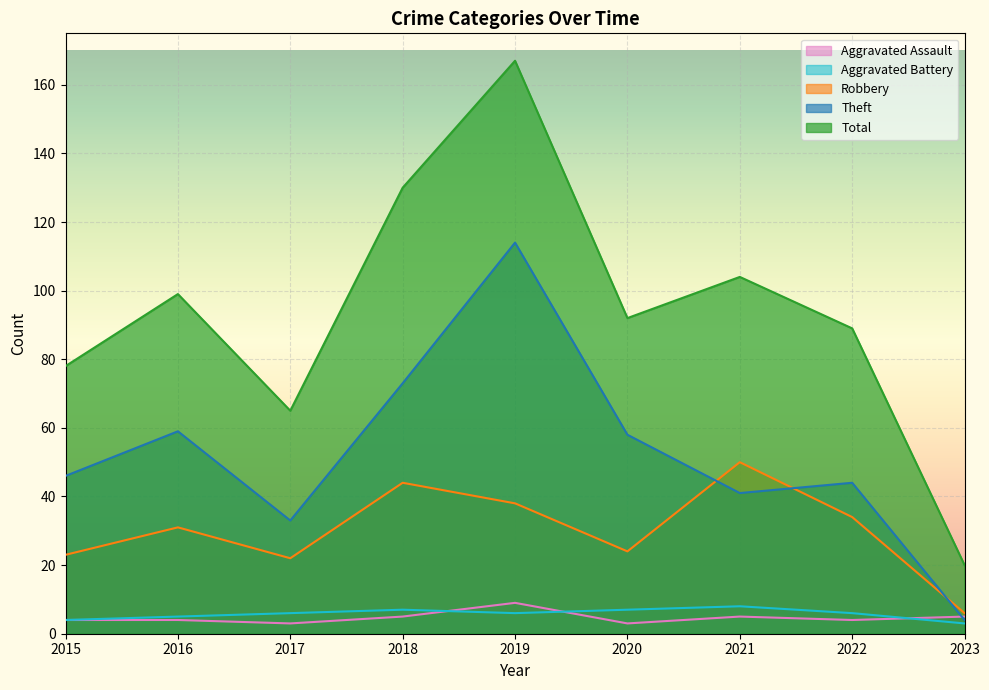

True or false: Total and Aggravated Assault intersect in this chart.

False